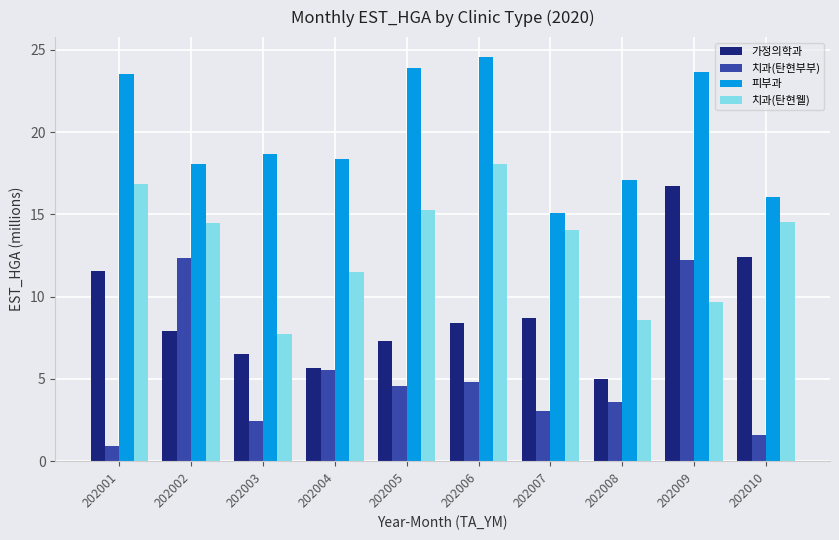

The 피부과 series shows 23.5 at 202001. True or false?

True